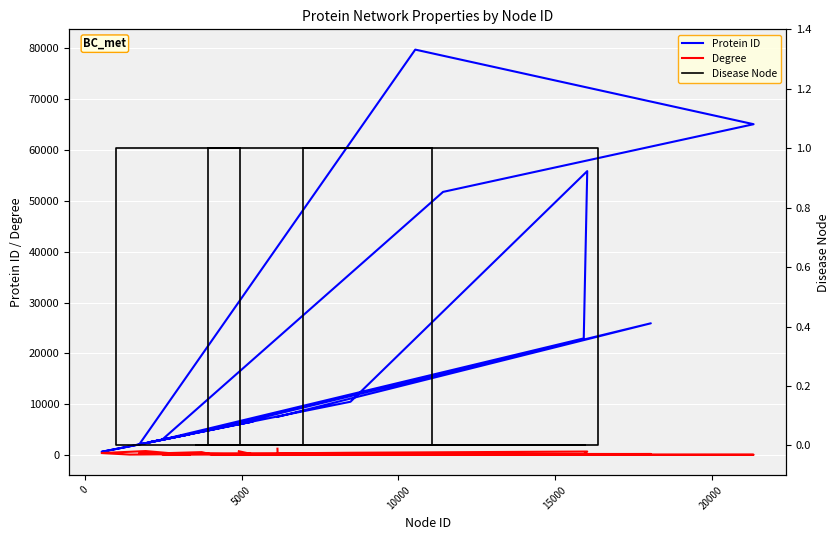

True or false: Degree has more than 1 interior local peaks.

True